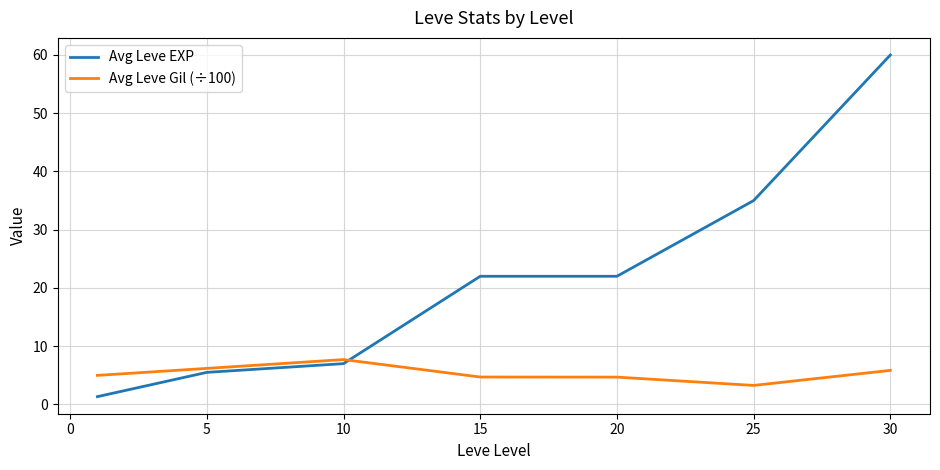

What is the greatest value displayed?

60.0